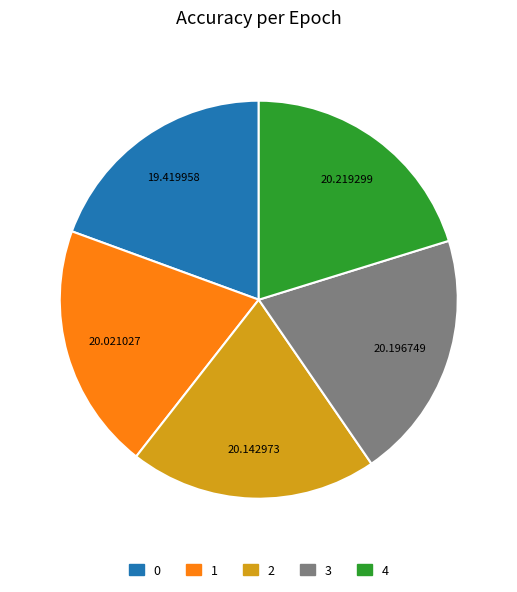

Between 3 and 0, which is larger?

3